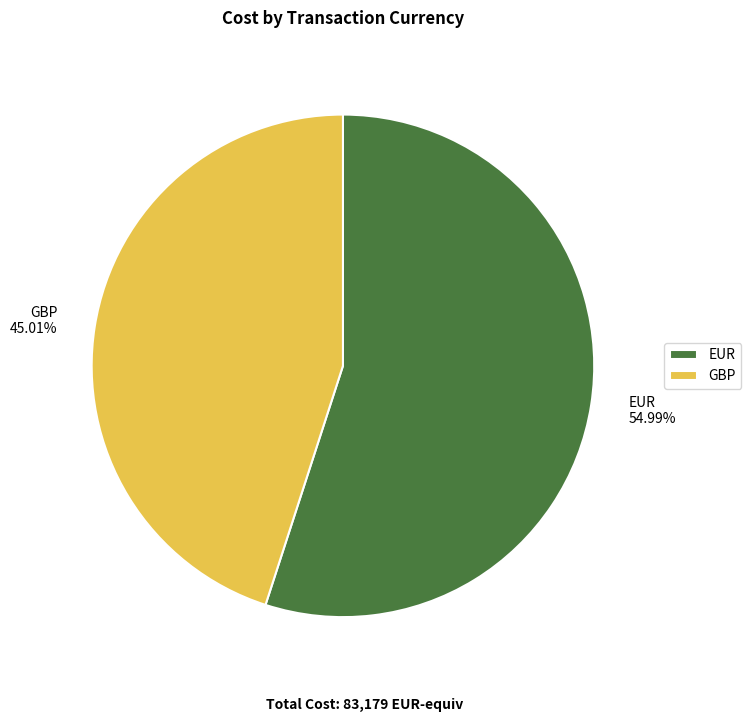

Do GBP and EUR together represent more than half of the pie?

Yes